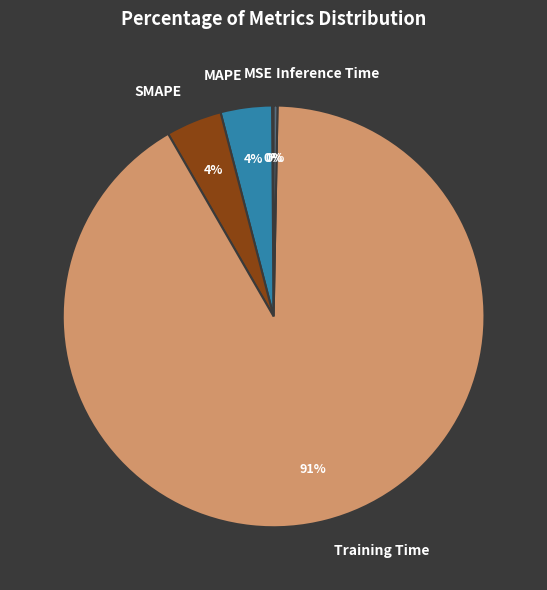

Combined, do Inference Time and Training Time account for over 50%?

Yes